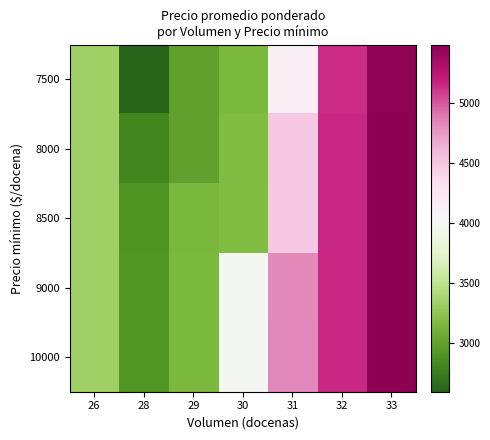

List the series in order of their peak value, highest first.

10000, 9000, 8500, 8000, 7500